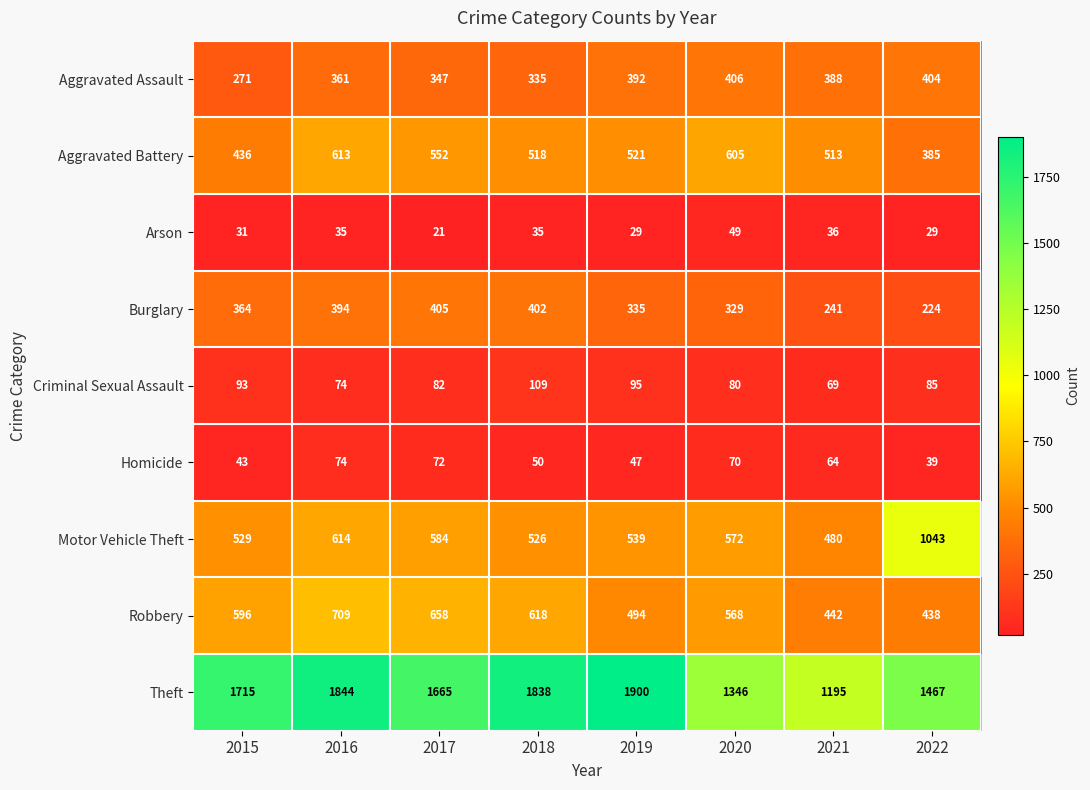

Which series has the largest total across all categories?

Theft